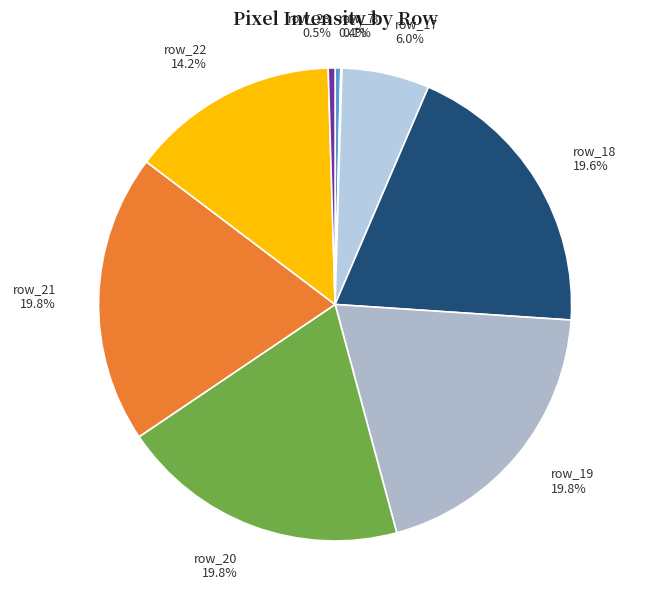

Which has a higher value, row_22 or row_17?

row_22